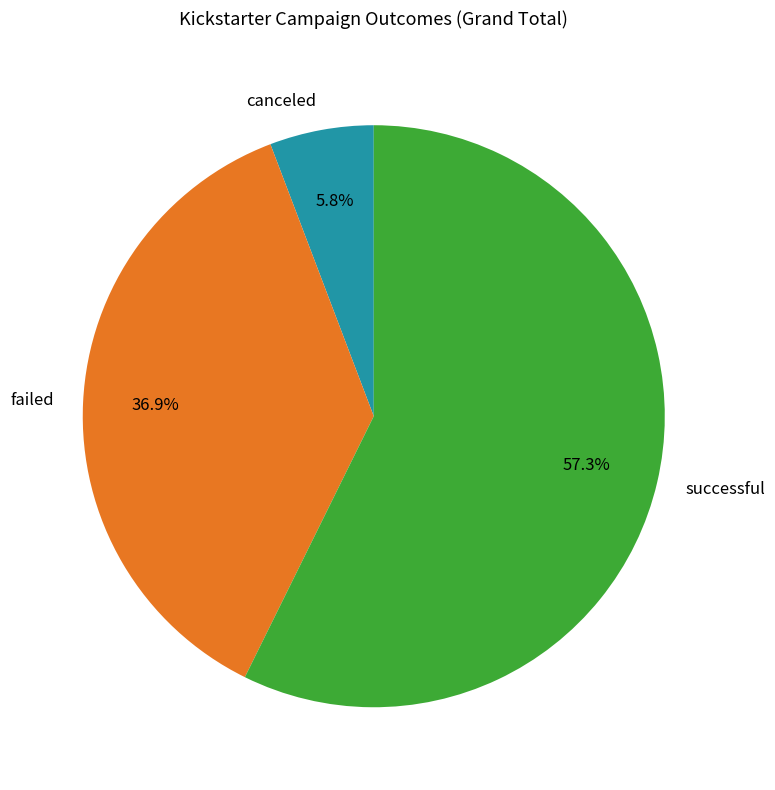

Which category has the smallest portion of the pie?

canceled